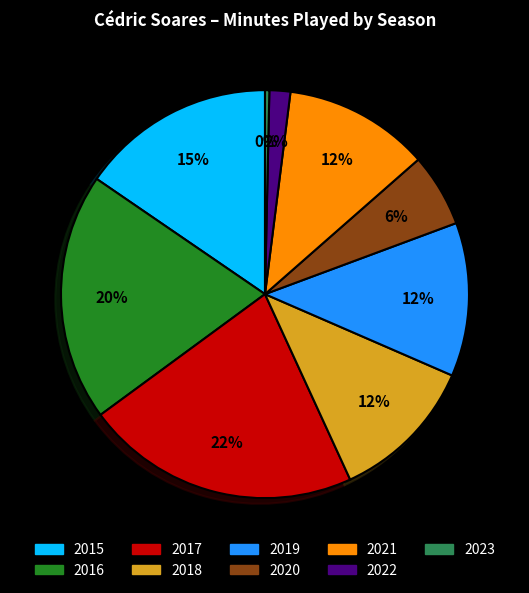

How many segments does this pie chart have?

9